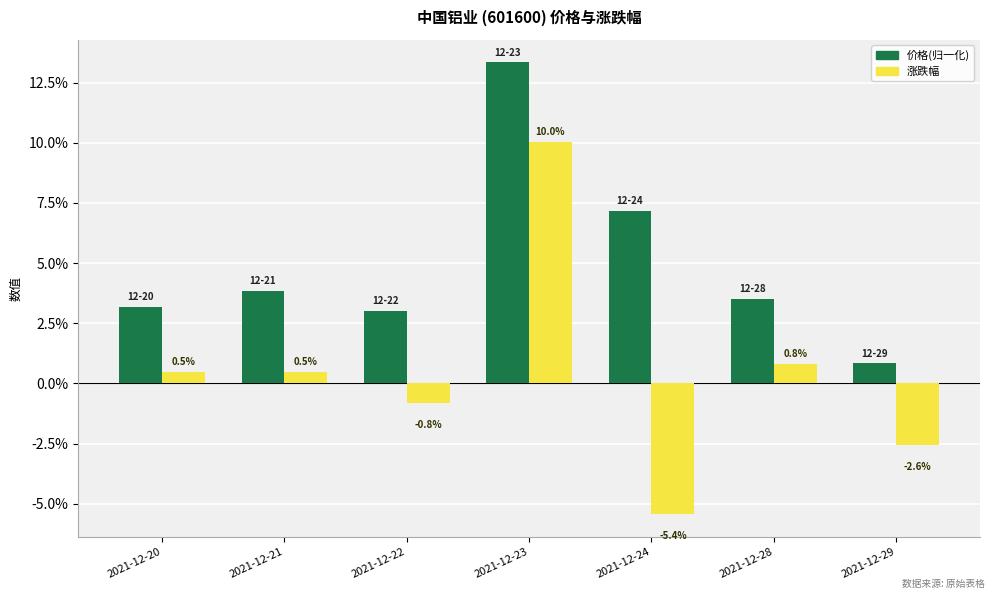

Is it true that 涨跌幅 equals 0.1 at 2021-12-23?

True